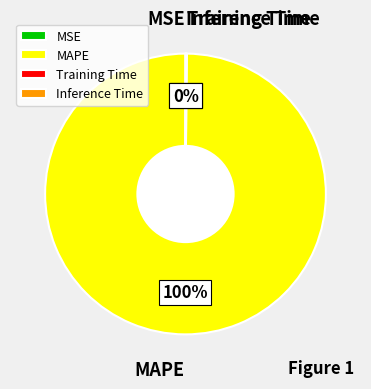

What is the majority slice?

MAPE